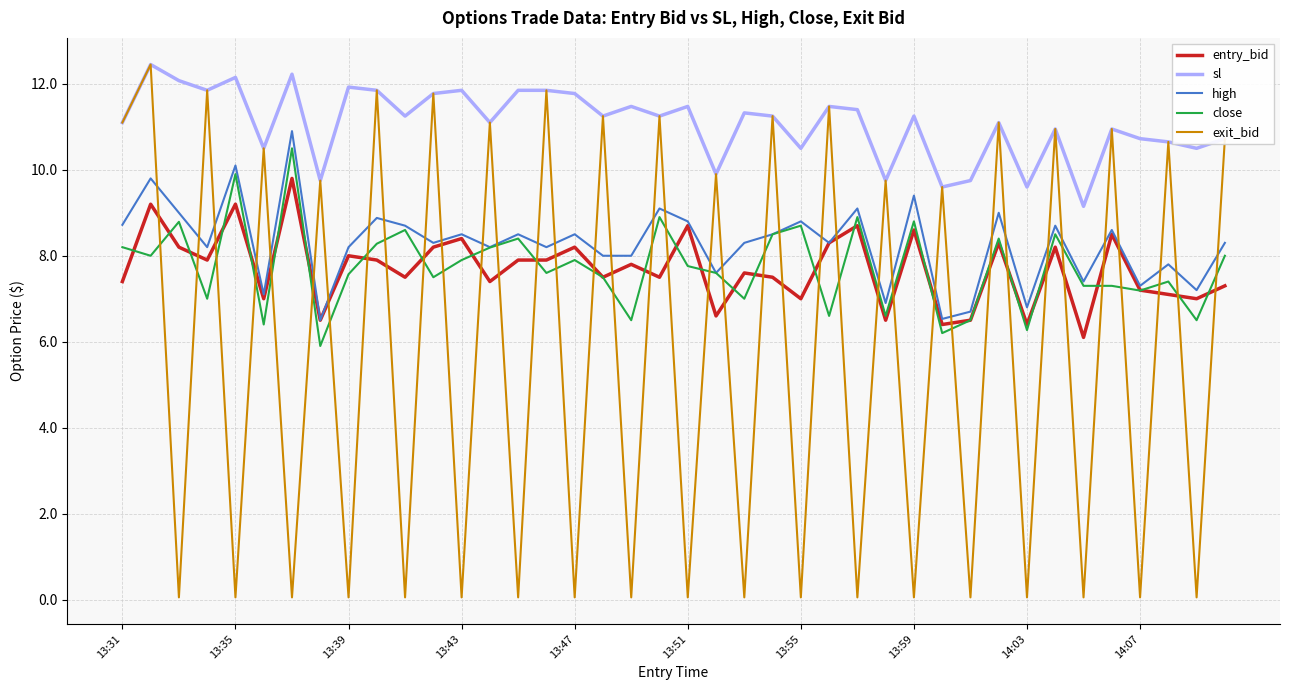

How many interior local peaks does the exit_bid series have?

19